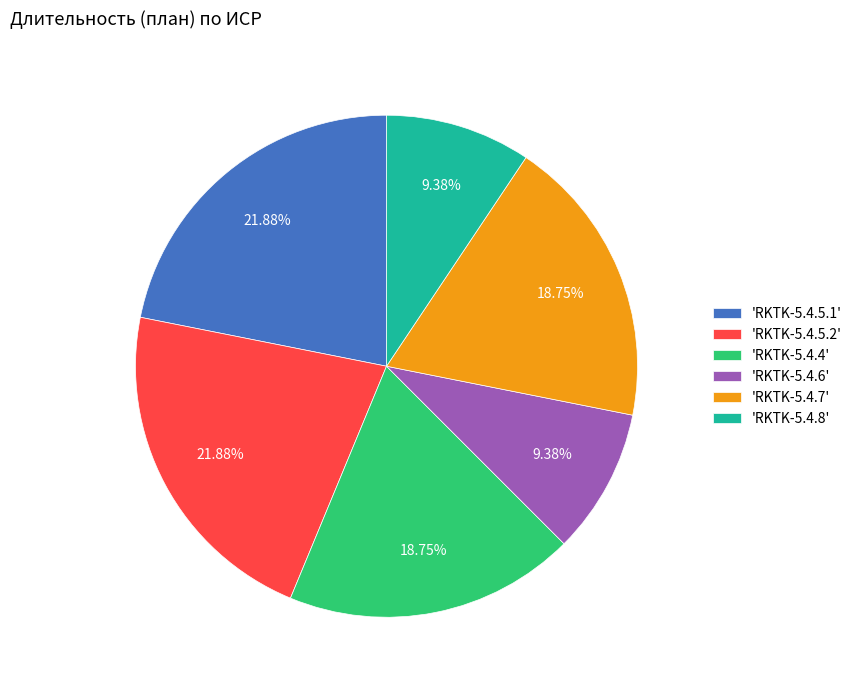

Between 'RKTK-5.4.5.2' and 'RKTK-5.4.4', which is larger?

'RKTK-5.4.5.2'